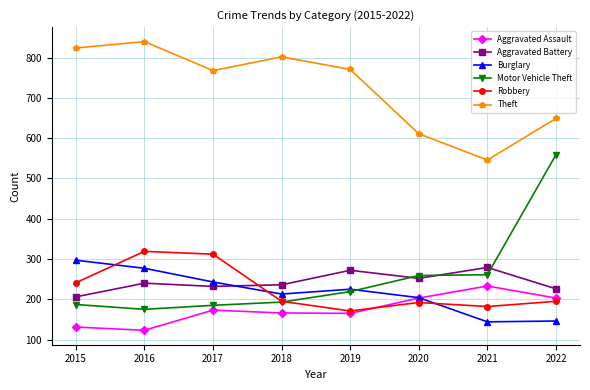

Where does the Theft series first go above 771?

2015